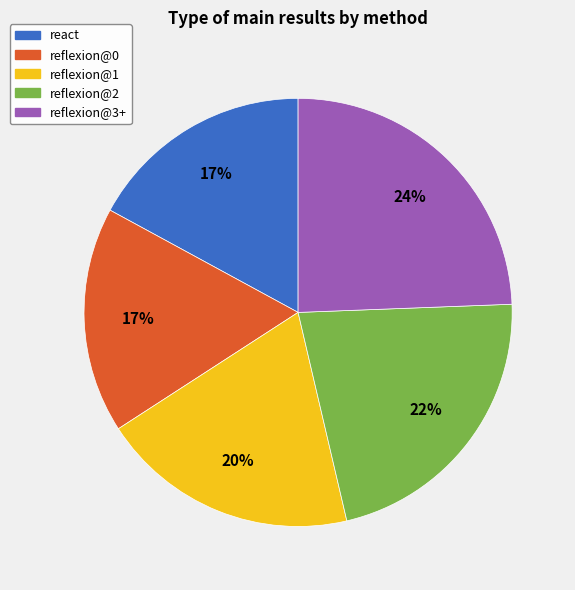

Approximately how many times larger is the value at reflexion@1 compared to reflexion@3+?

0.8